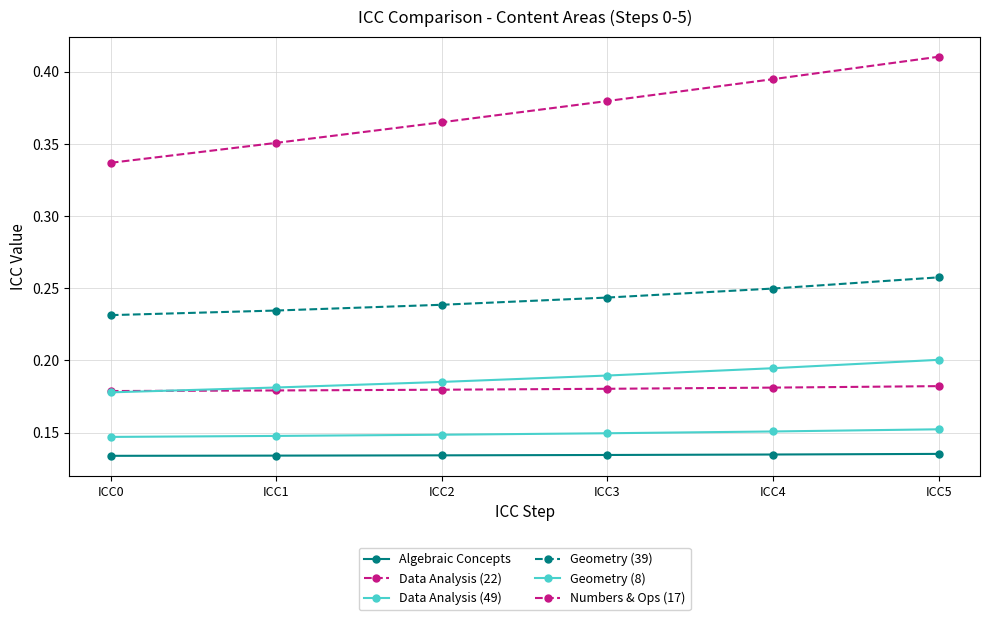

What is the maximum value shown in the chart?

0.4